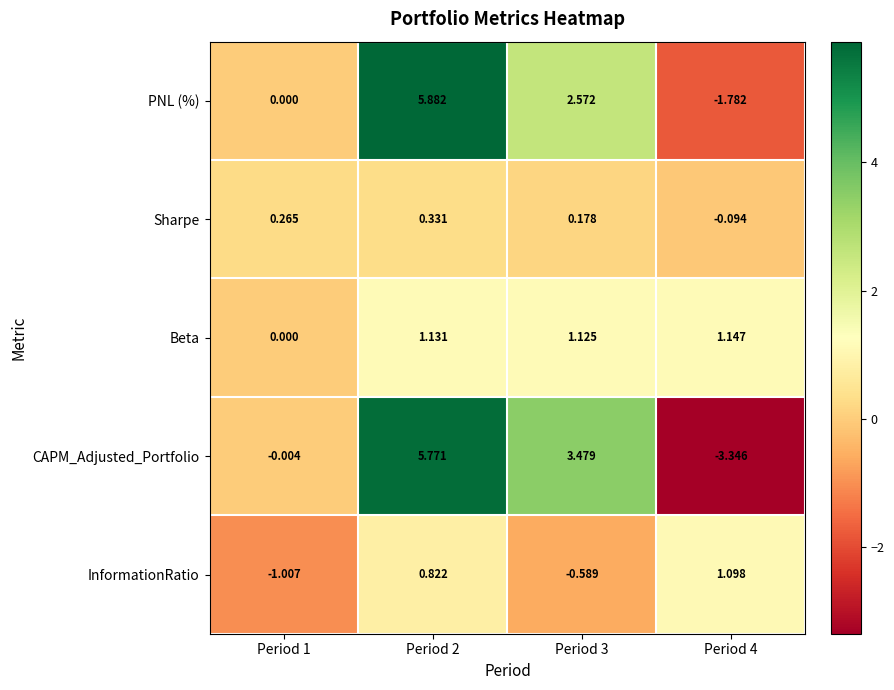

Which series has the largest range (max minus min)?

CAPM_Adjusted_Portfolio